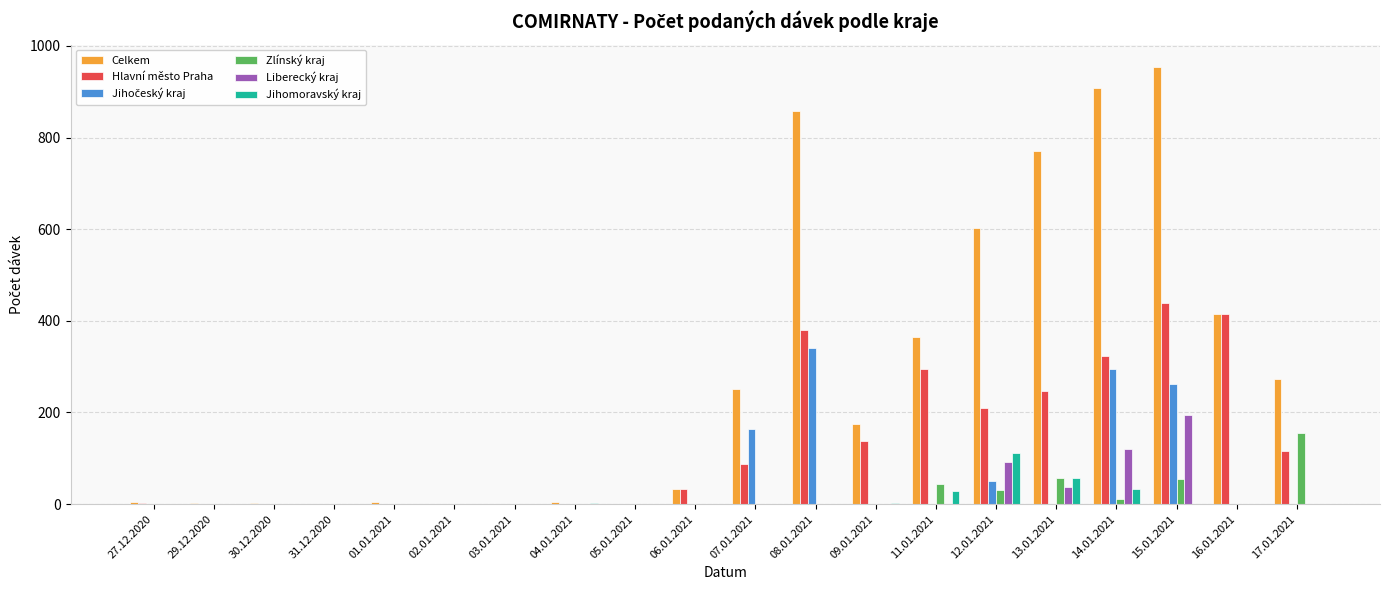

How many groups of bars are there?

20